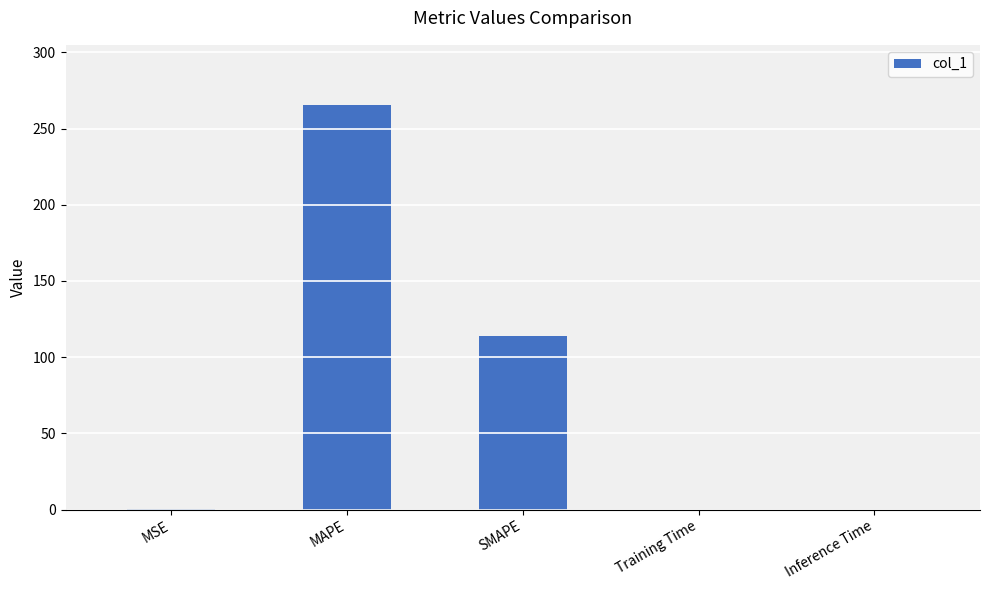

What is the sum of all values?

379.5